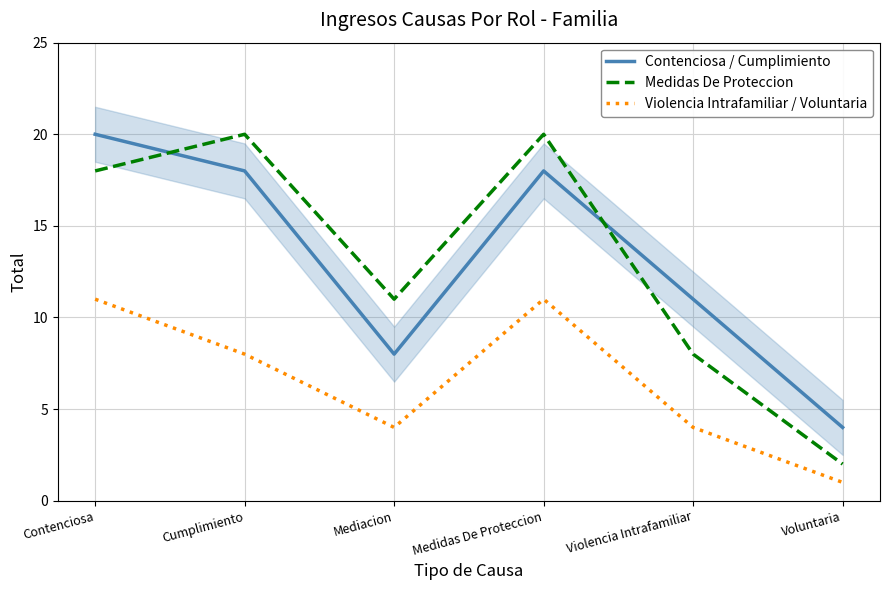

What is the label of the 6th point from the right?

Contenciosa